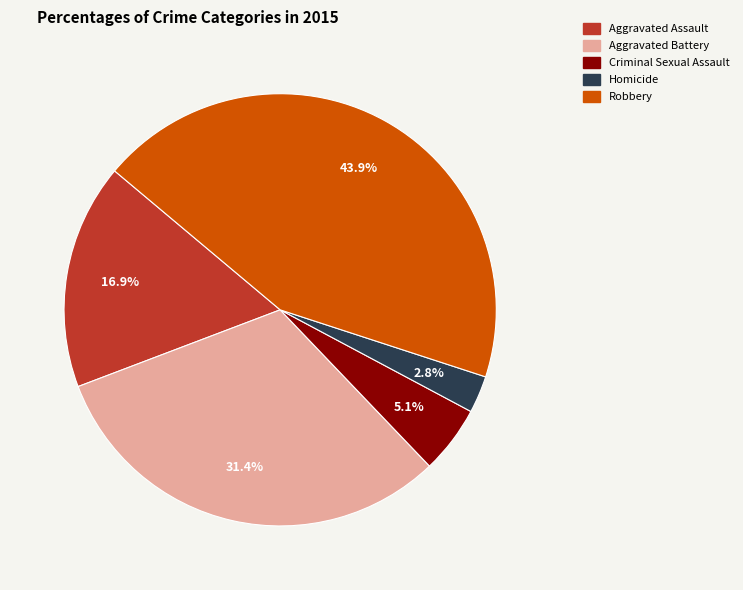

To the nearest percent, what is the combined percentage of Criminal Sexual Assault and Robbery?

49%